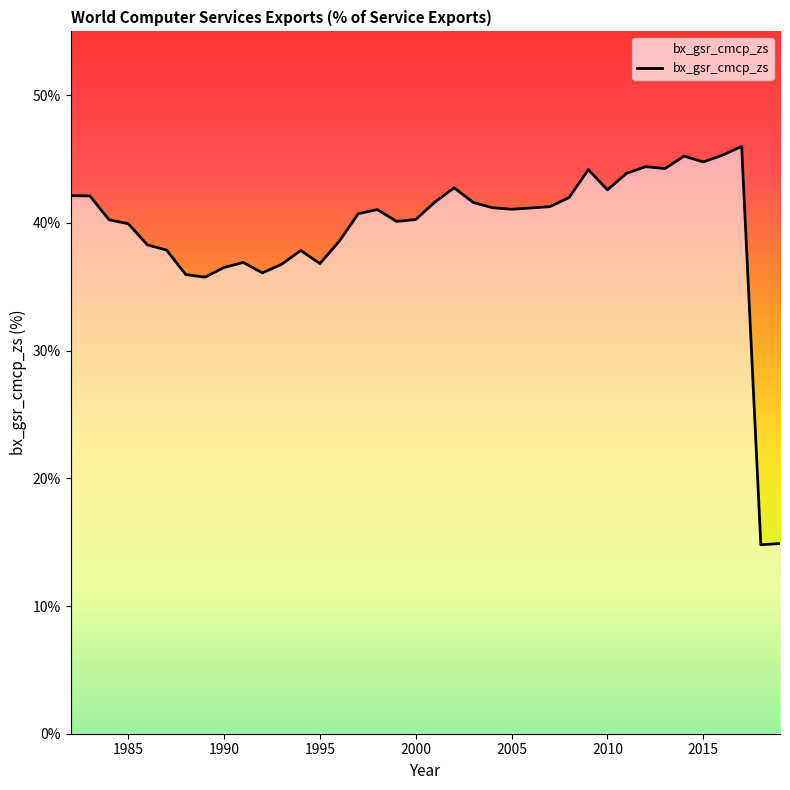

What is the maximum value shown in the chart?

46.0